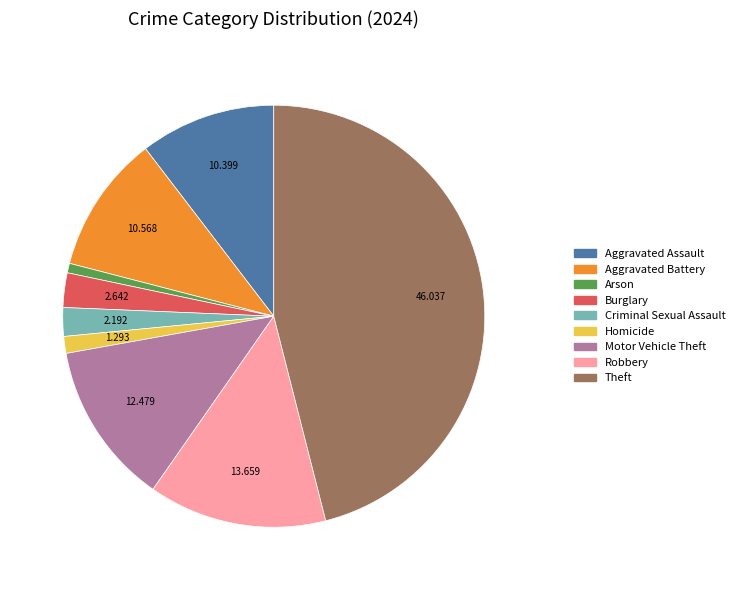

How many slices are in this pie chart?

9